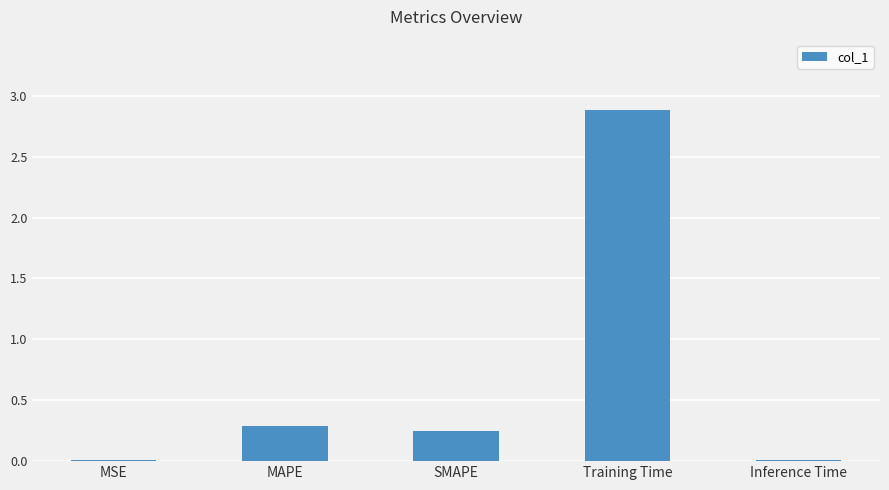

The value at Training Time is 2.9. True or false?

True